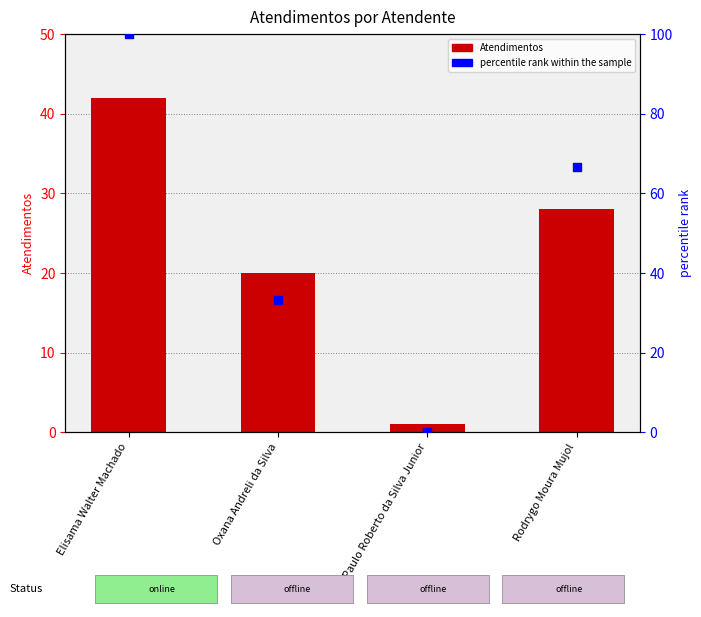

What is the total value across all series at Paulo Roberto da Silva Junior?

1.0